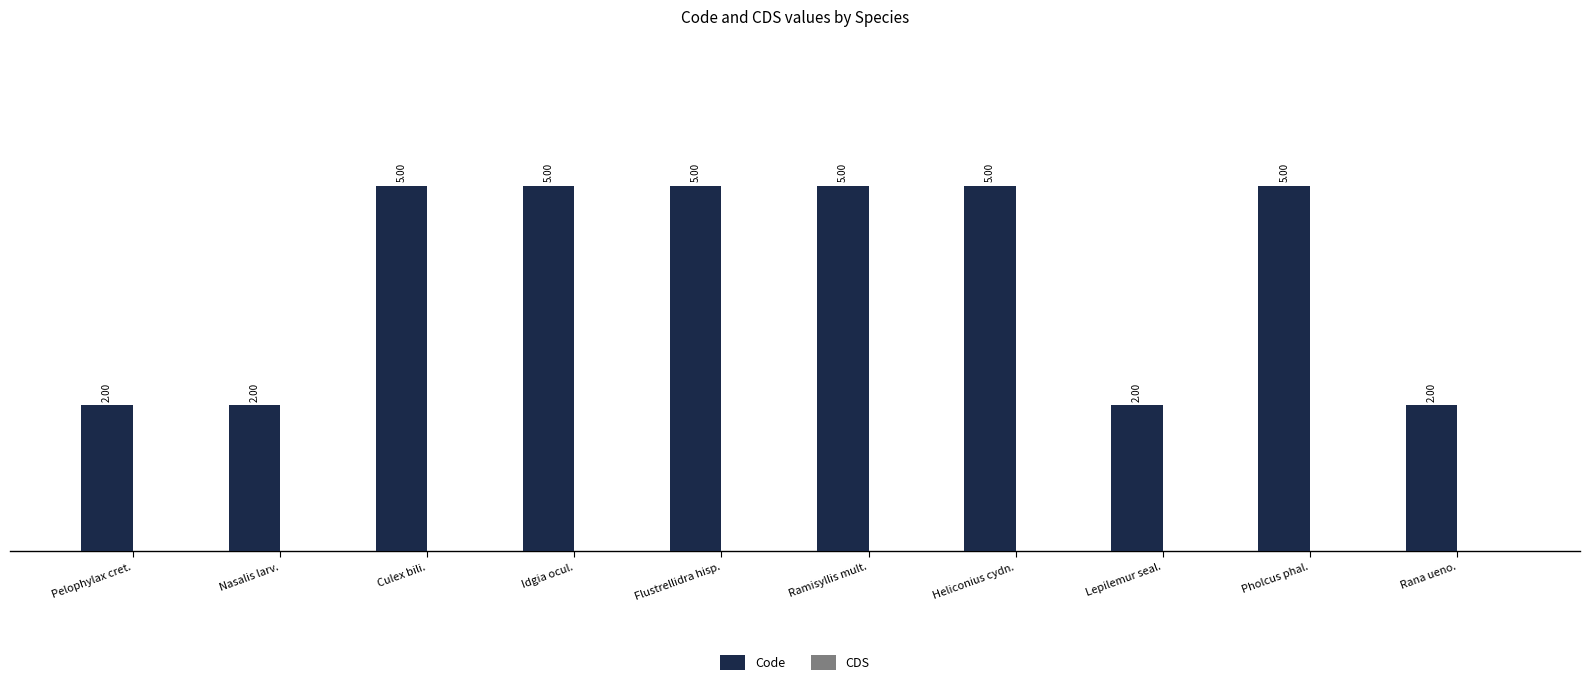

What is the difference between the maximum and second lowest values?

3